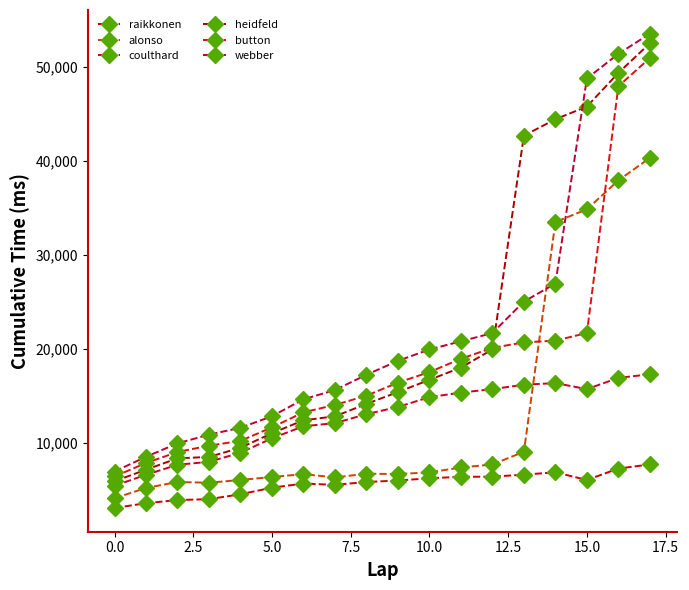

Does the chart have visible grid lines?

No